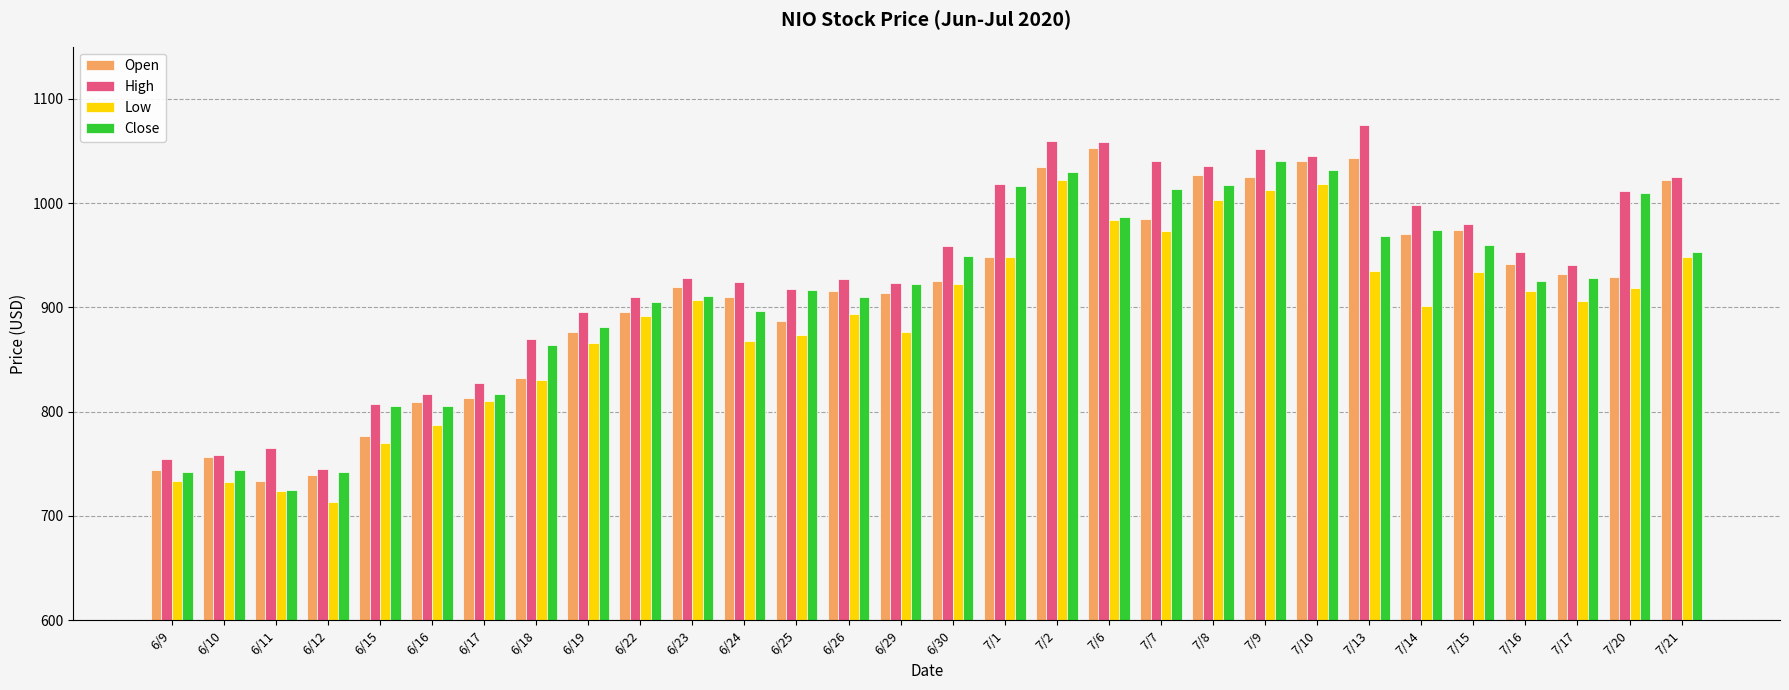

What is the spread (max minus min) of values at 7/15?

46.0